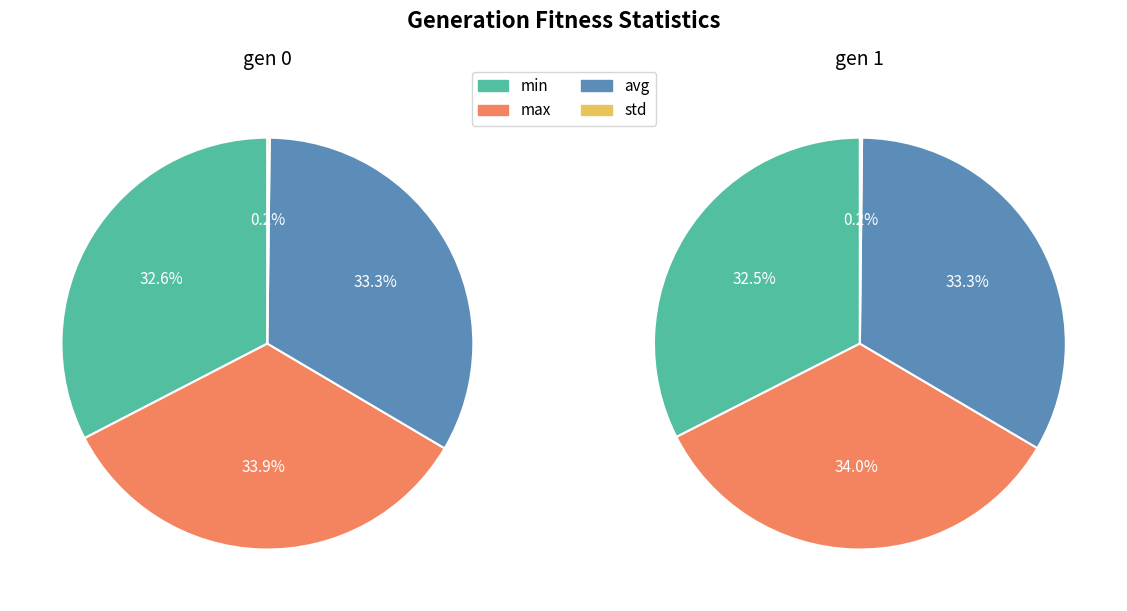

The 3 slice represents 9% of the pie. True or false?

False